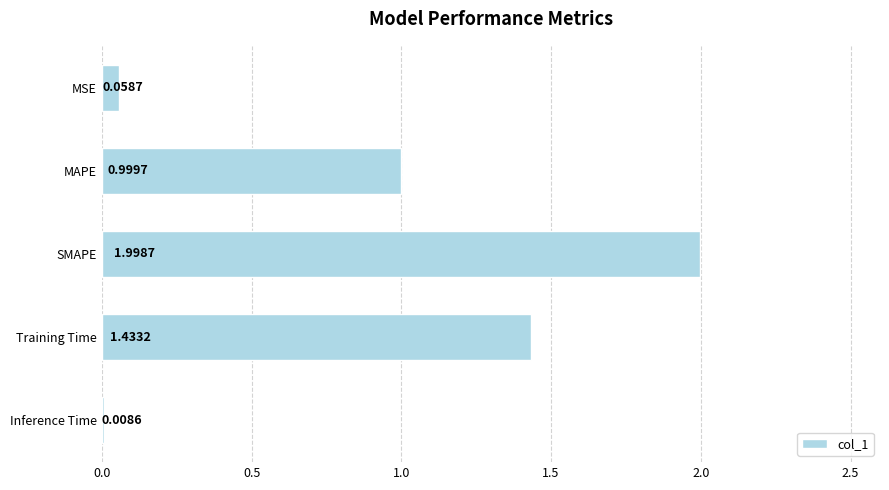

Between Inference Time and MSE, which is larger?

MSE